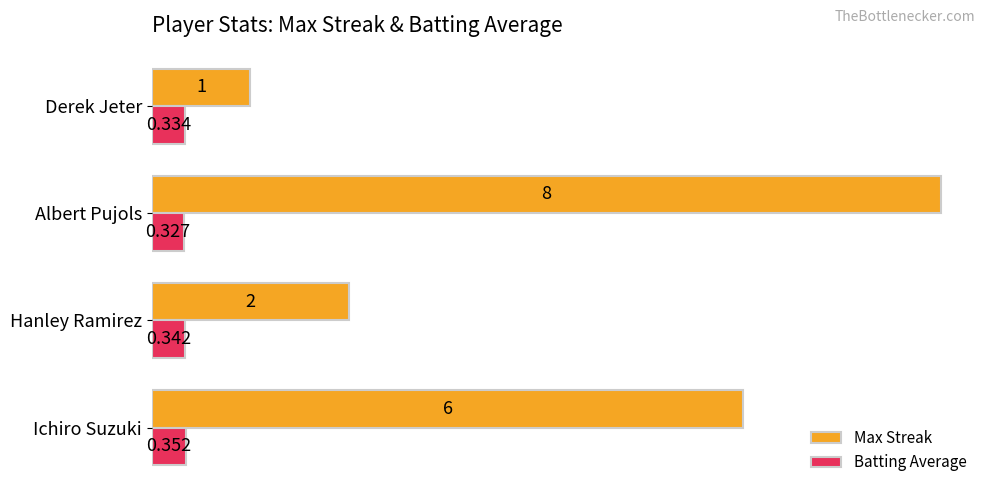

Which series has the largest total across all categories?

Max Streak